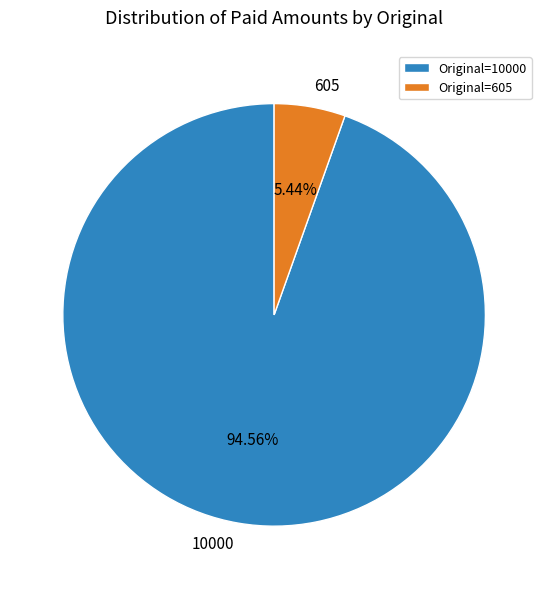

Combined, what portion of the pie is 10000 and 605?

100.0%